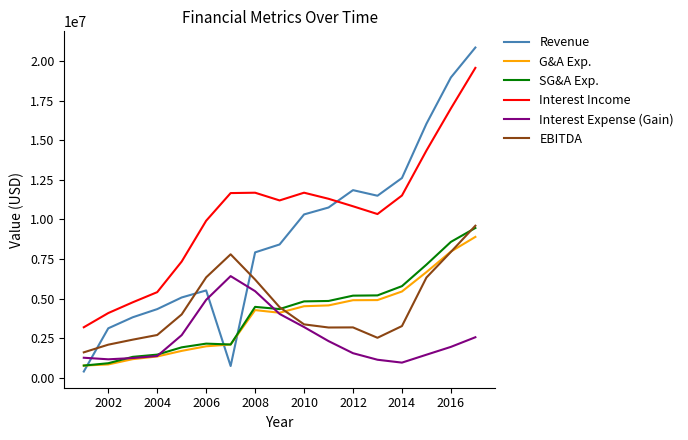

Which series has the largest total across all categories?

Interest Income